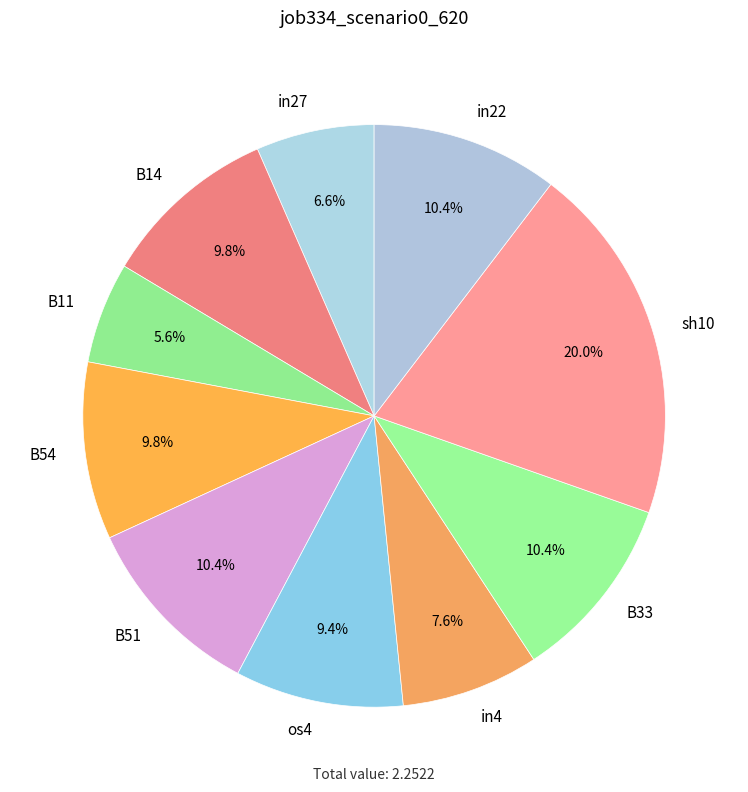

Does B54 account for over 50% of the chart?

No